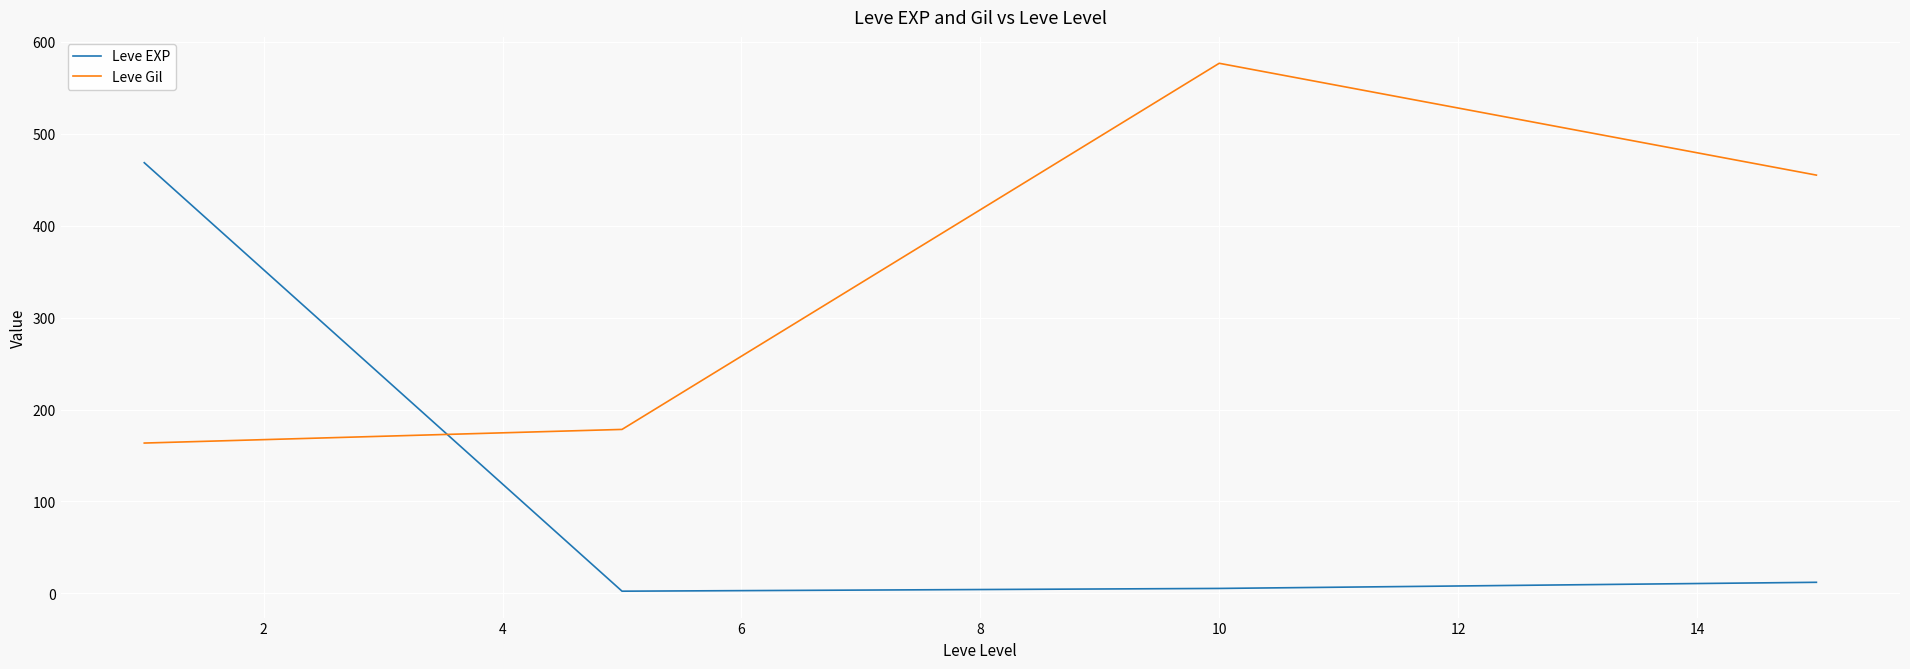

Which series has the largest range (max minus min)?

Leve EXP